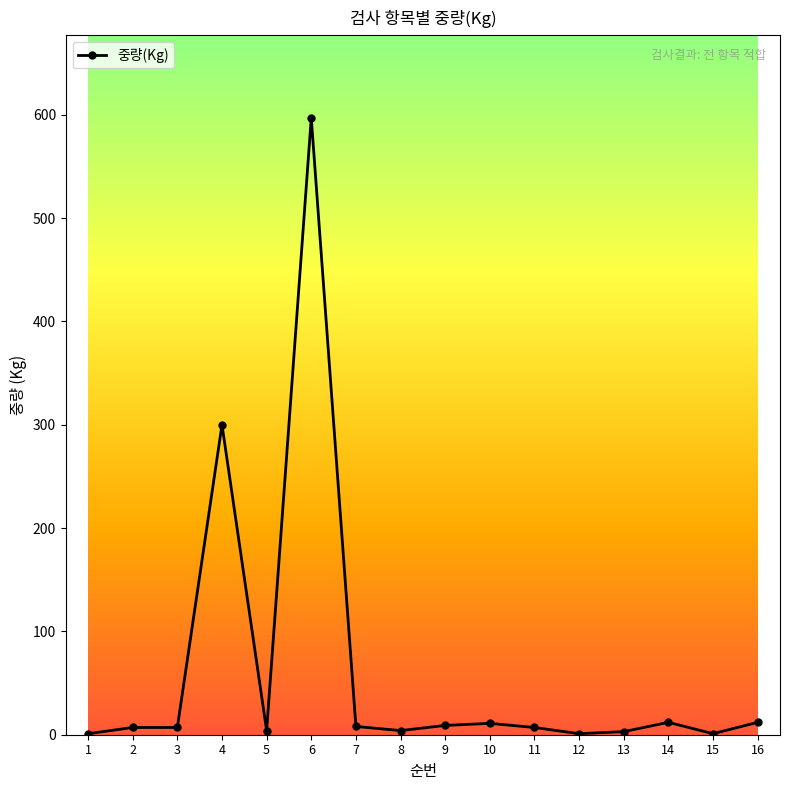

True or false: there are more than 1 points higher than both neighbors.

True